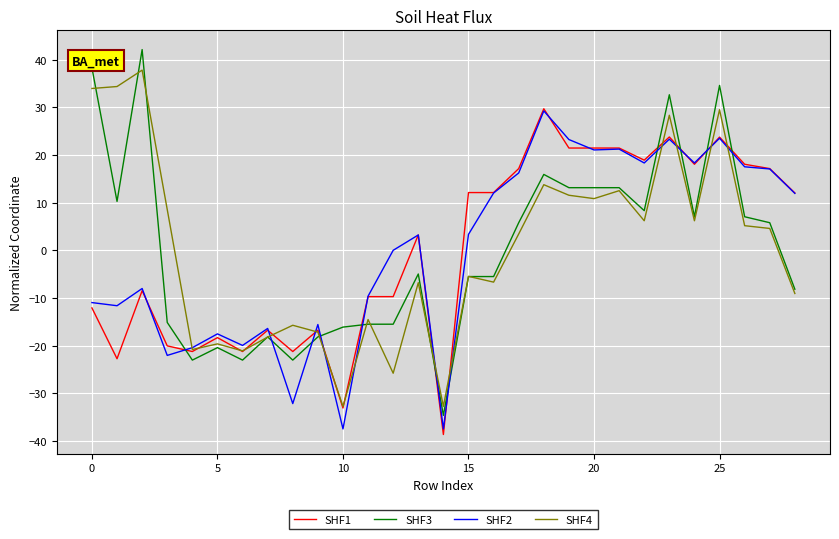

Which series has the widest spread of values?

SHF3